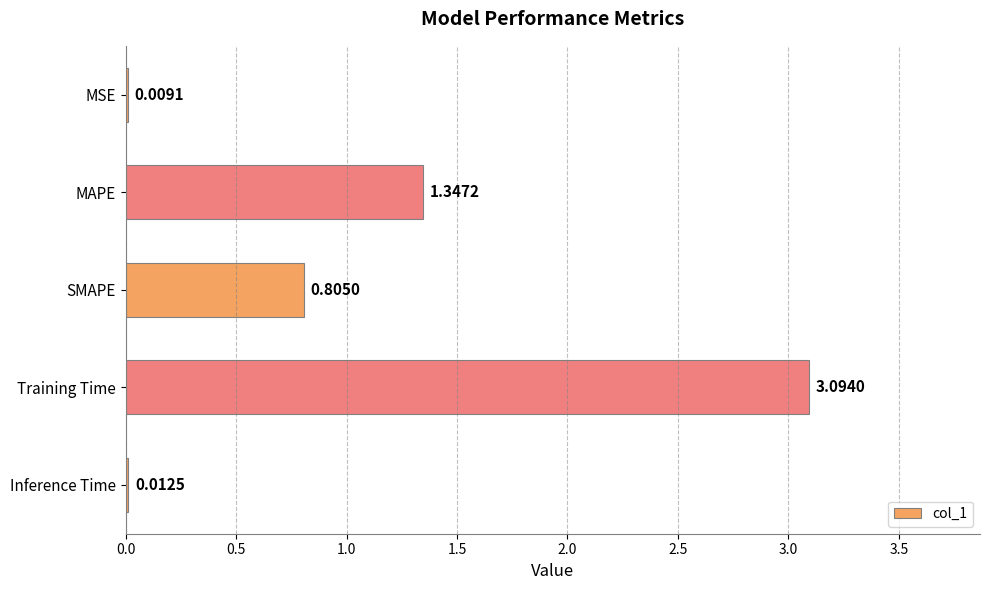

Where is the data nearest to the value 1?

SMAPE